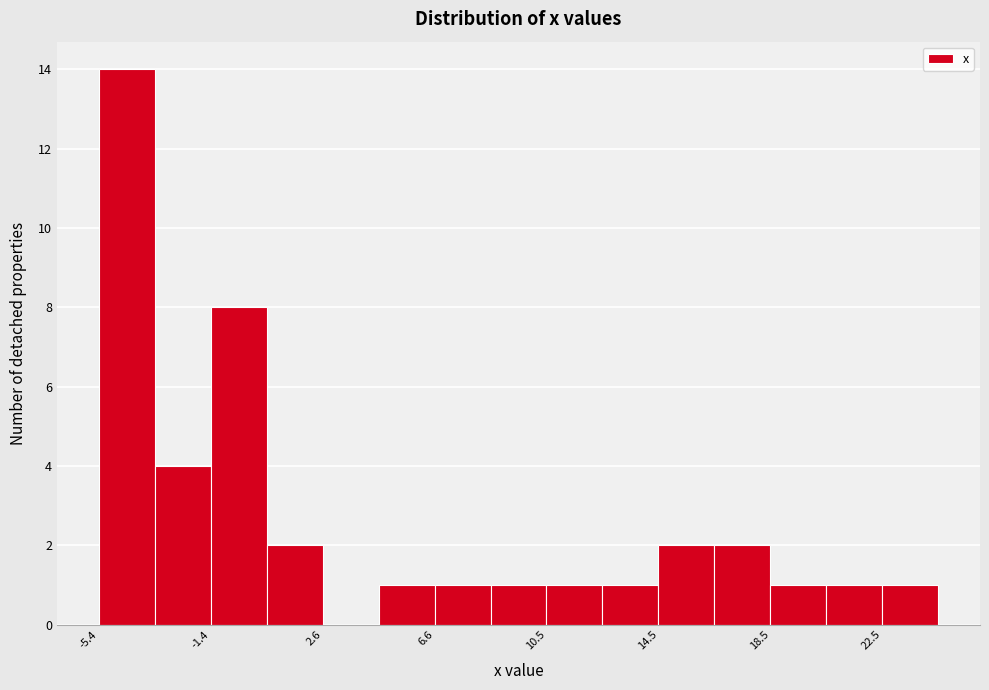

Around what value on the x-axis is the tallest bar? Give the approximate position of its centre, as read against the axis.

-4.5